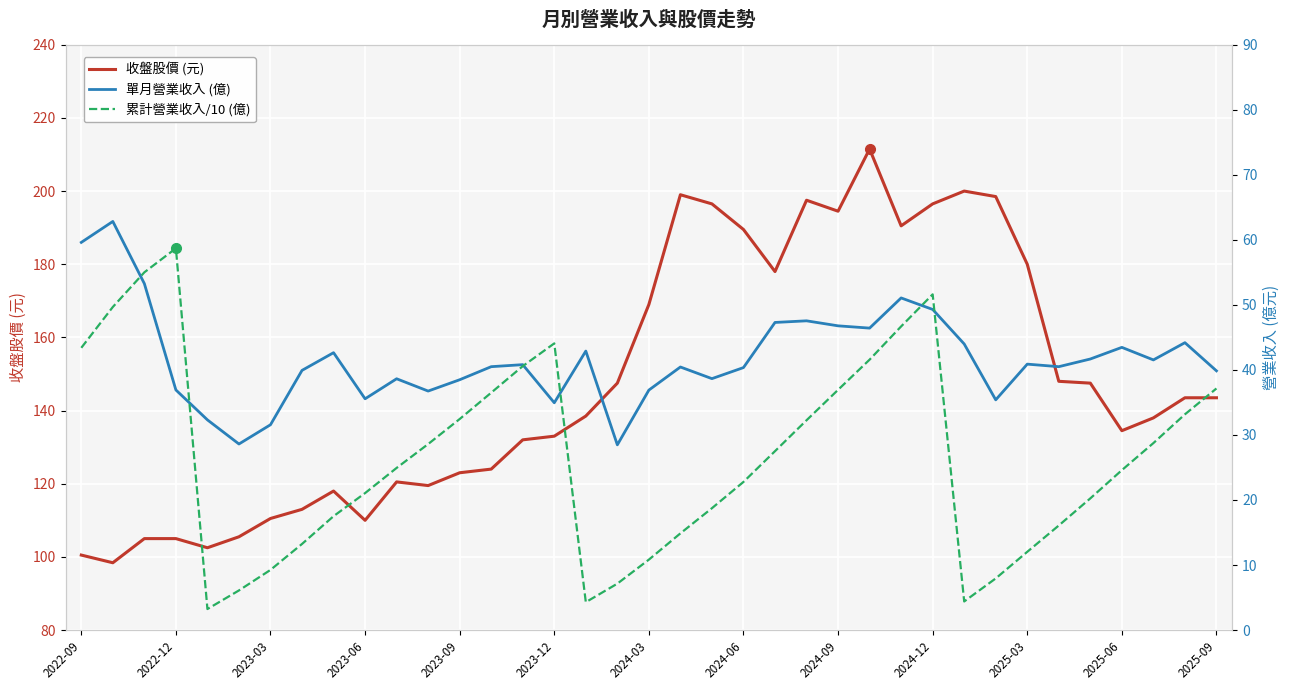

Does the chart display data point markers on the line(s)?

No